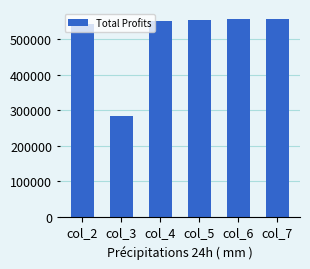

Read the value at col_2.

542105.1